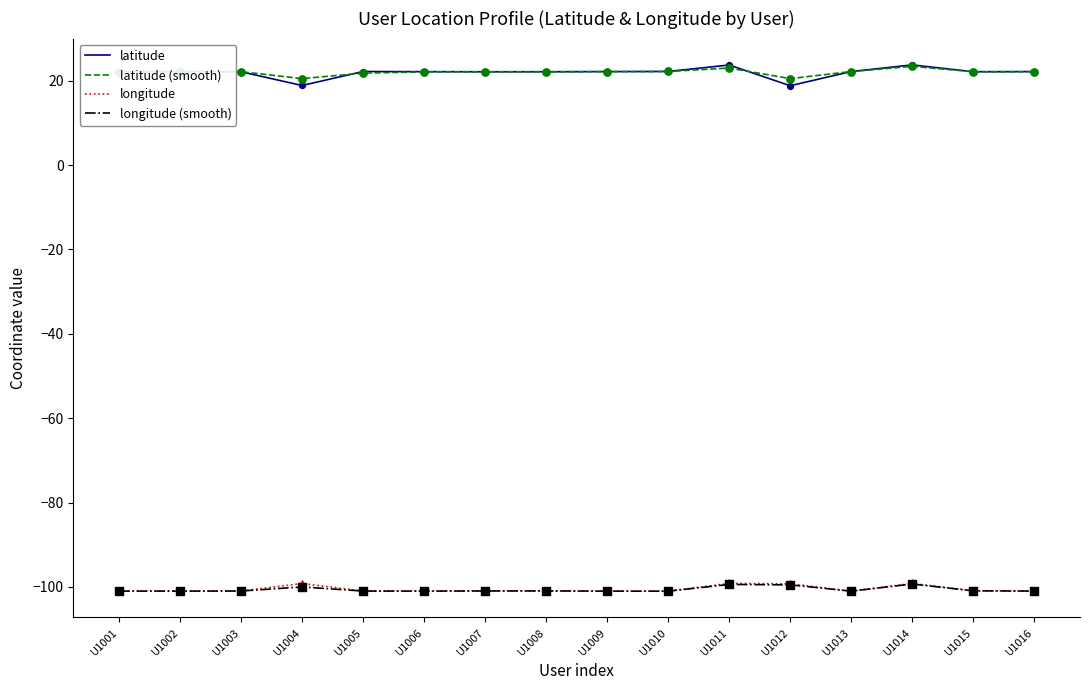

What is the spread (max minus min) of values at U1016?

123.1